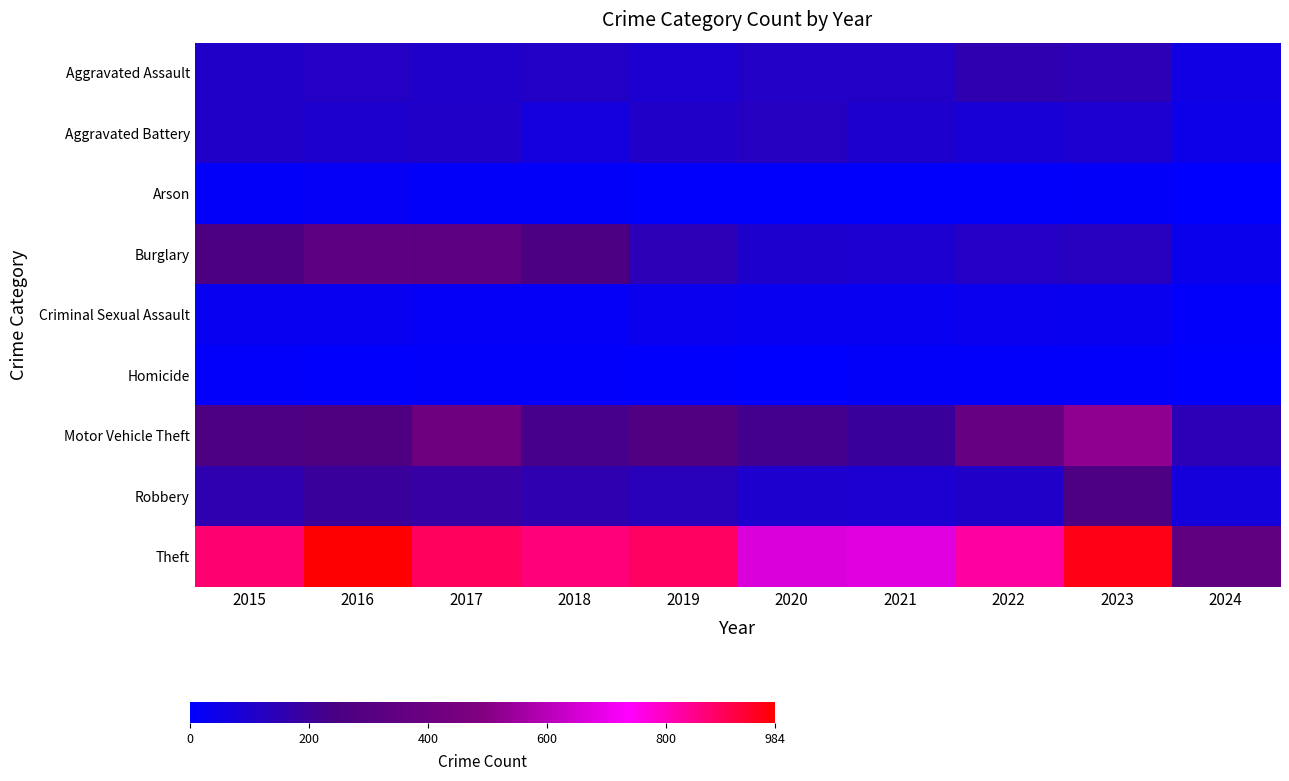

How many categories are shown in the chart?

10